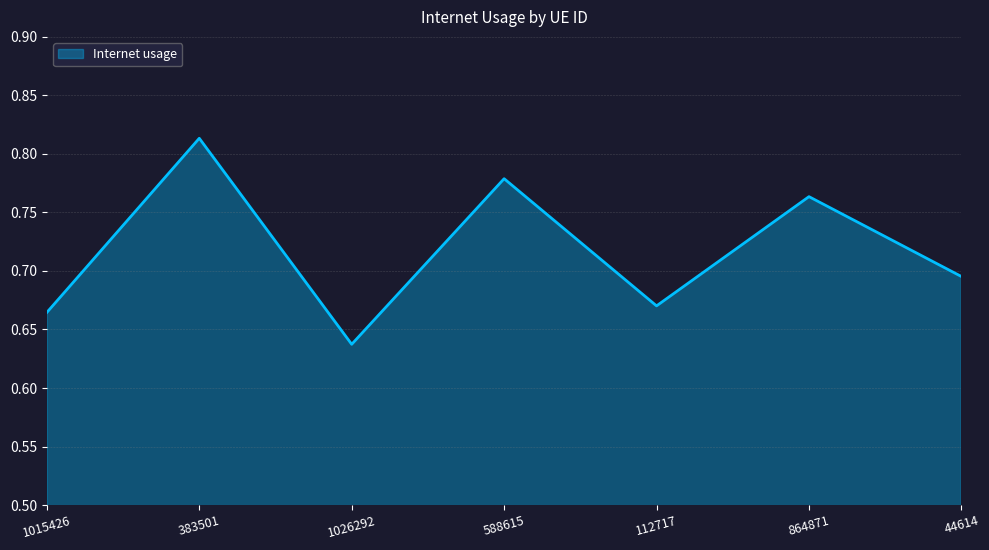

What is the sum of the values at 383501 and 112717?

1.5